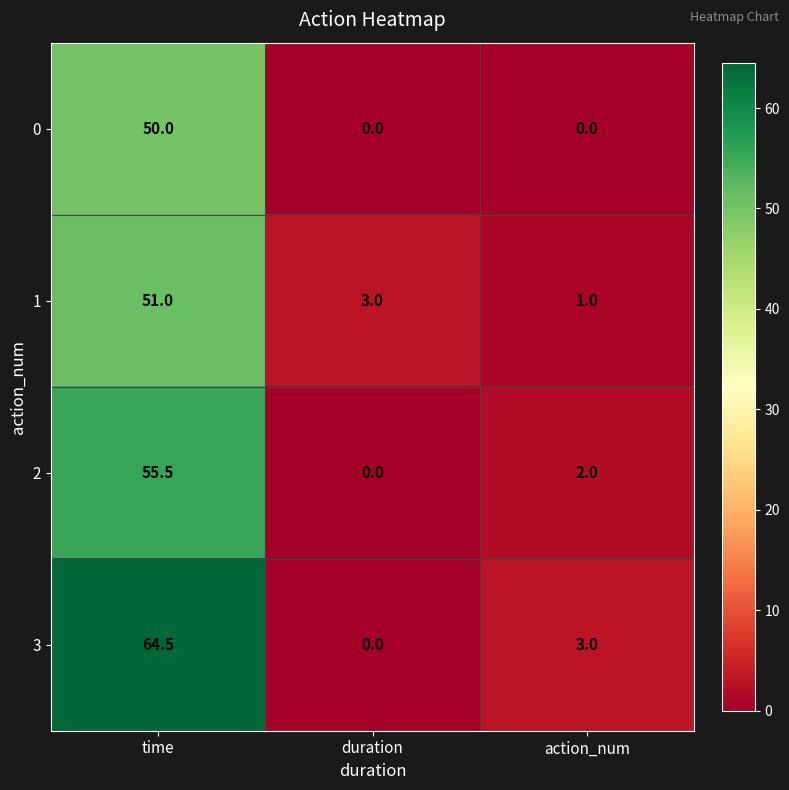

True or false: 2 has a value of 55.5 at time.

True